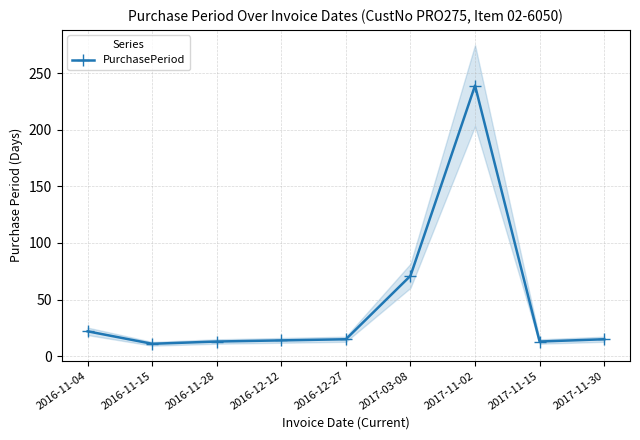

Rank the categories by value from lowest to highest.

2016-11-15, 2016-11-28, 2017-11-15, 2016-12-12, 2016-12-27, 2017-11-30, 2016-11-04, 2017-03-08, 2017-11-02